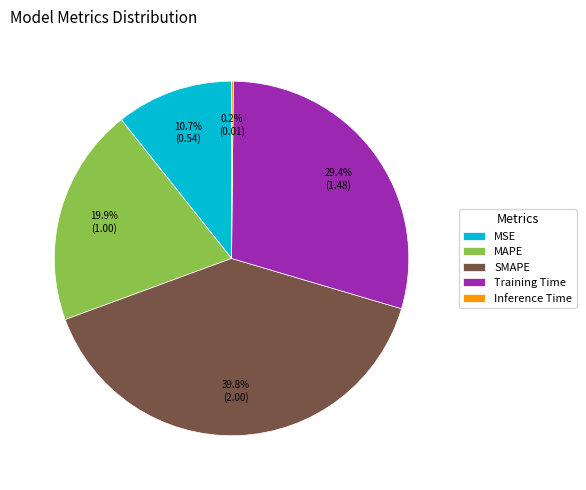

Is it true that MAPE is 20% of the pie?

True